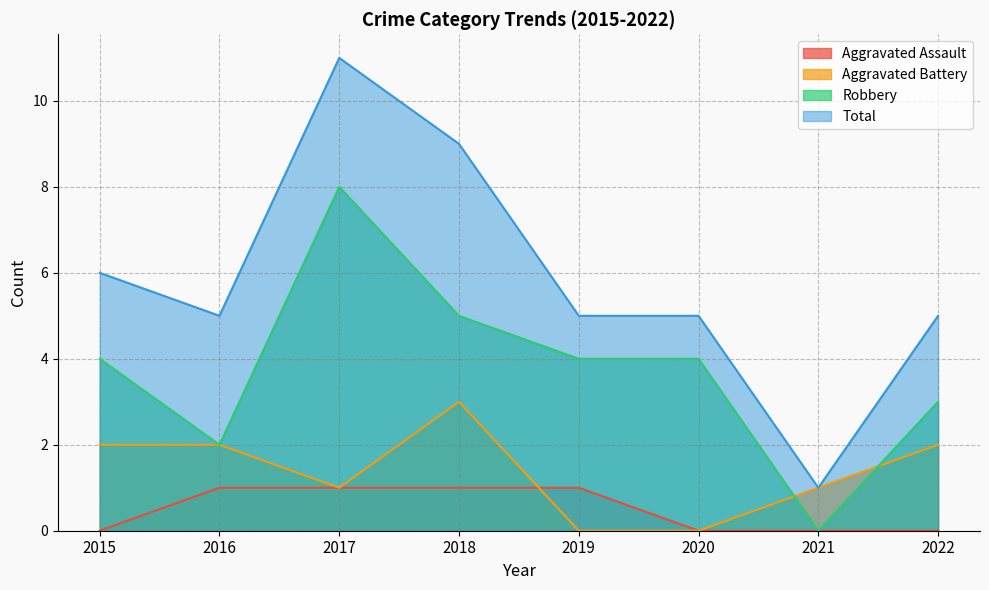

At which label does Total first exceed 5?

2015